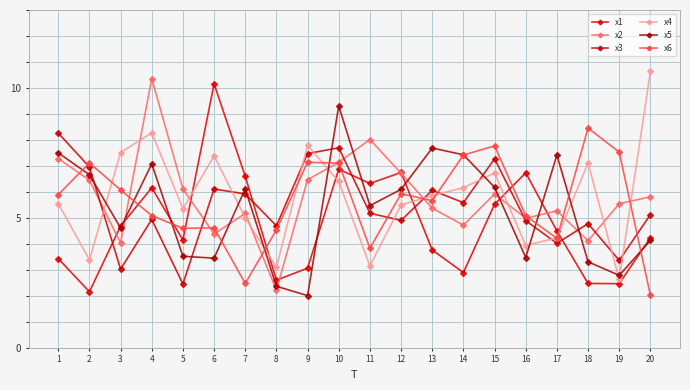

Where do x5 and x4 first cross each other?

2 and 3